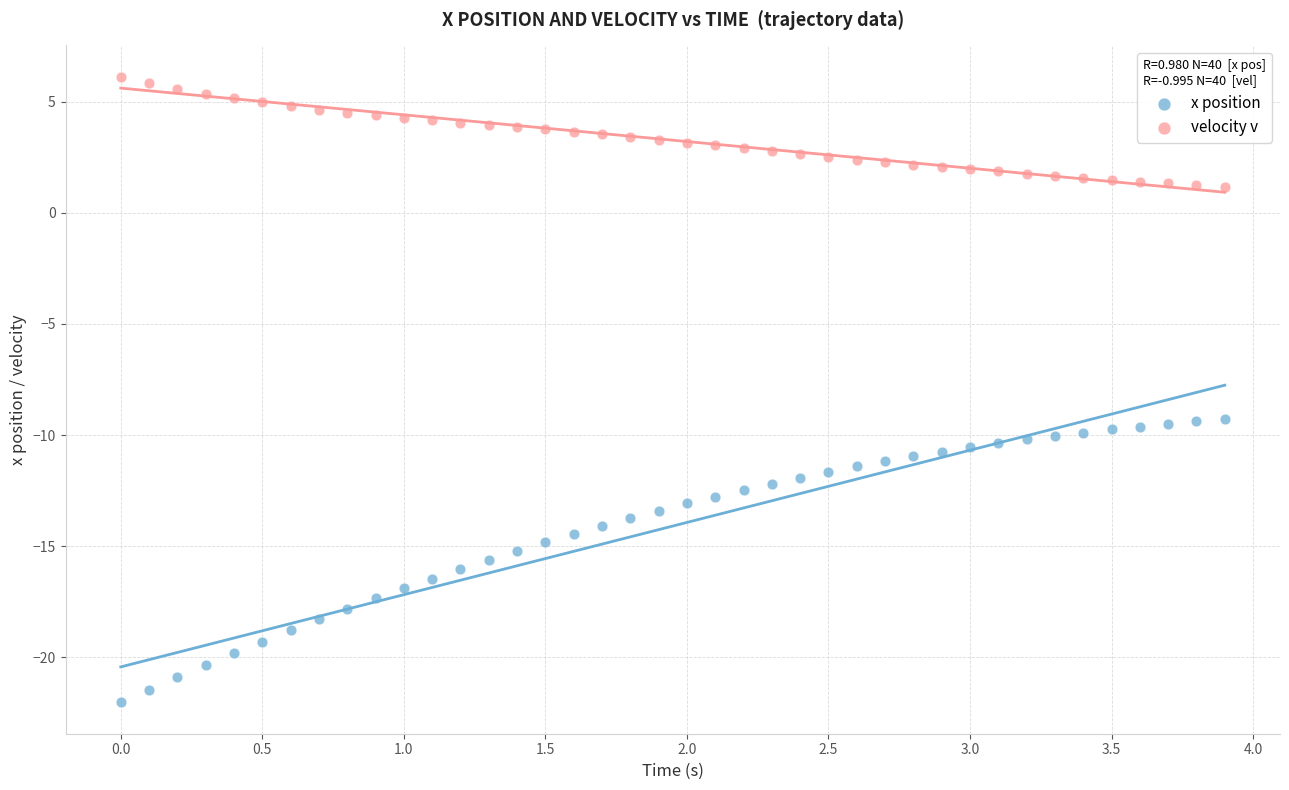

Which series reaches the minimum Y coordinate?

x position